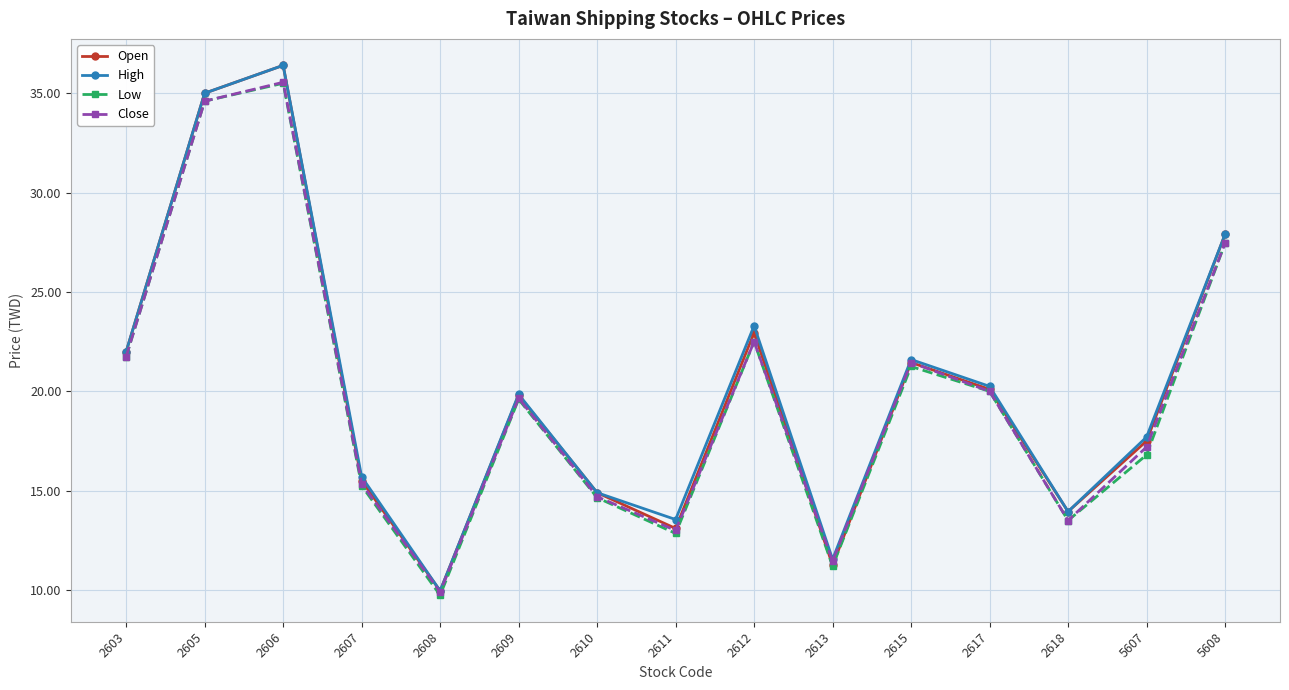

The Open series shows 10.0 at 2608. True or false?

True